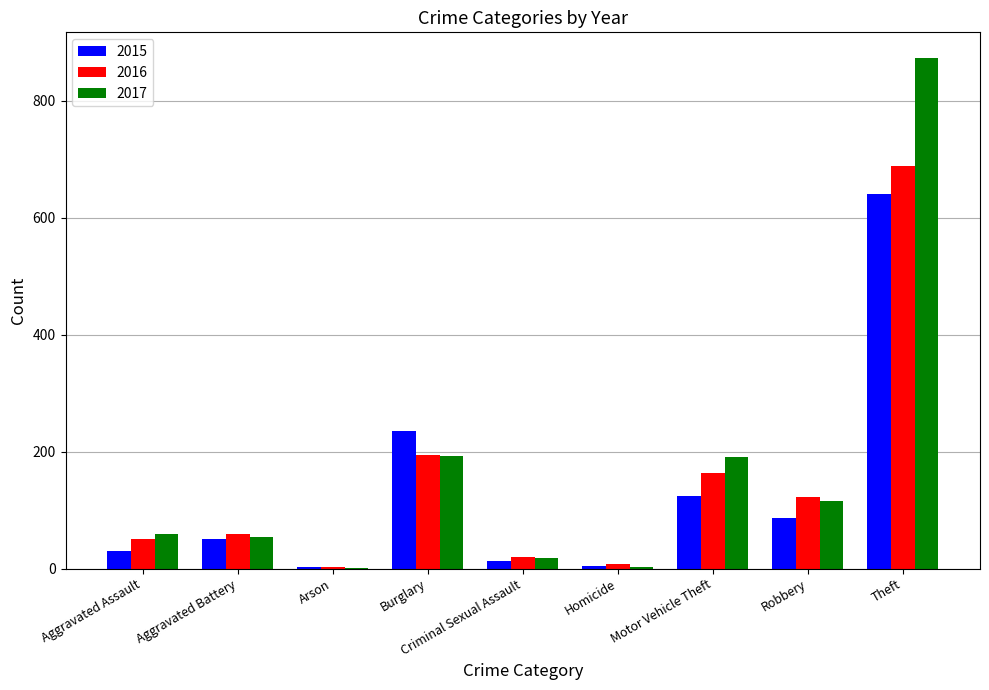

What are all the series names shown in the legend?

2015, 2016, 2017